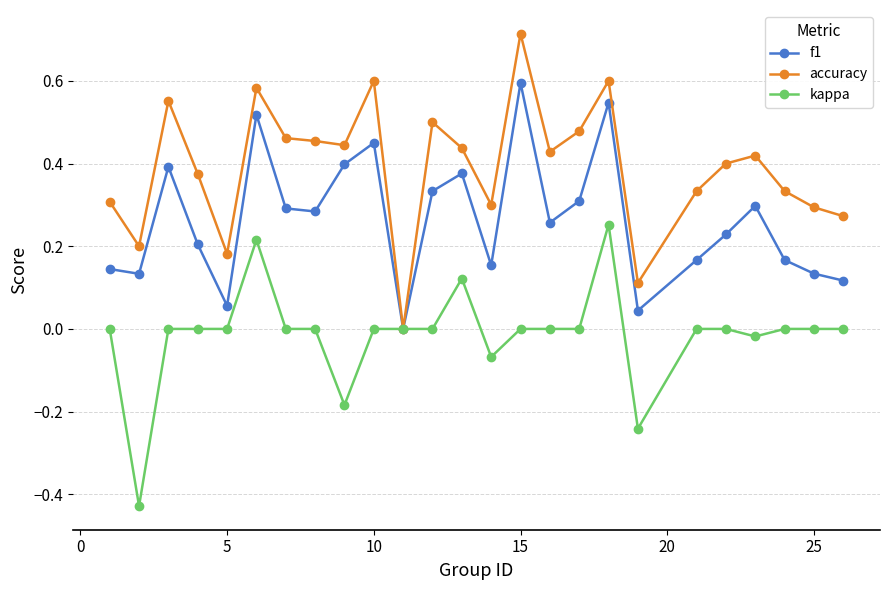

Rank the series by their maximum value, from highest to lowest.

accuracy, f1, kappa